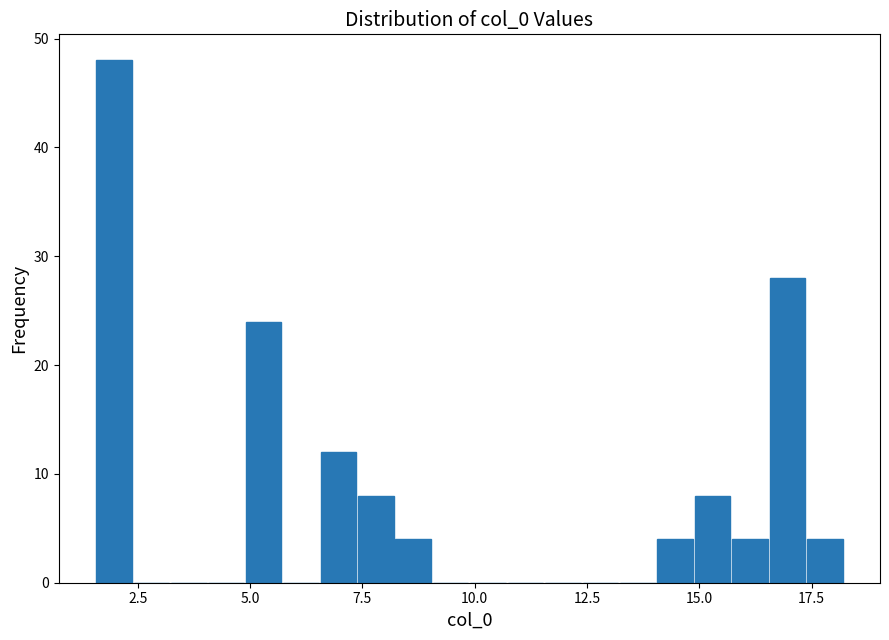

Read against the x-axis, roughly where is the centre of the tallest bar?

2.0